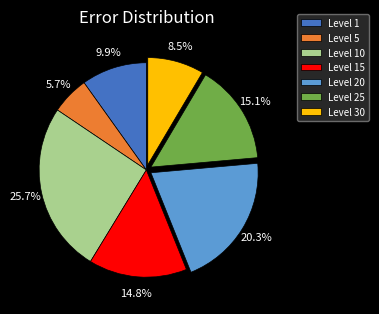

Combined, what portion of the pie is Level 15 and Level 5?

20.5%